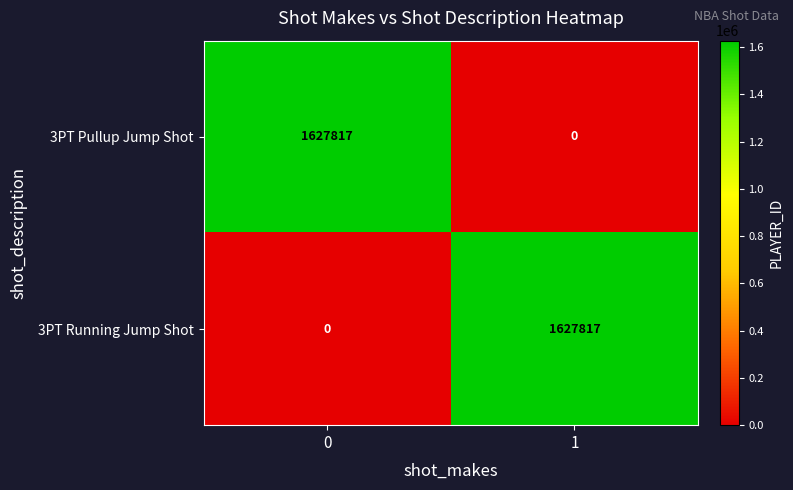

True or false: 3PT Pullup Jump Shot has a value of 1627817 at 0.

True